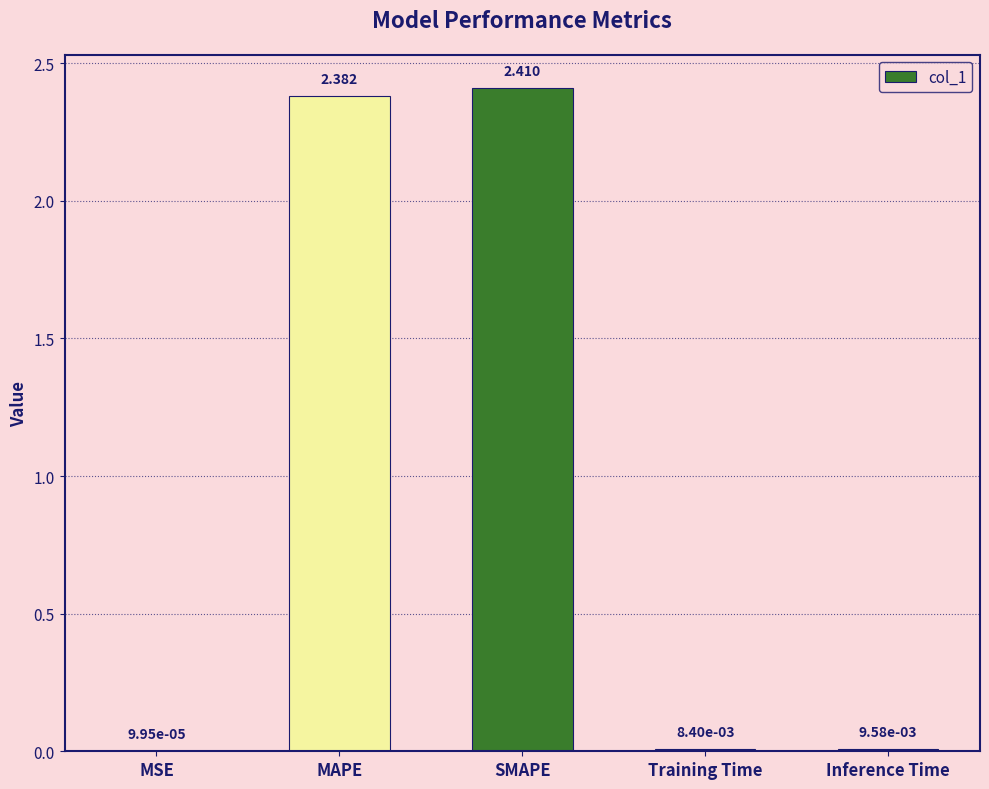

Between MSE and Training Time, which is larger?

Training Time